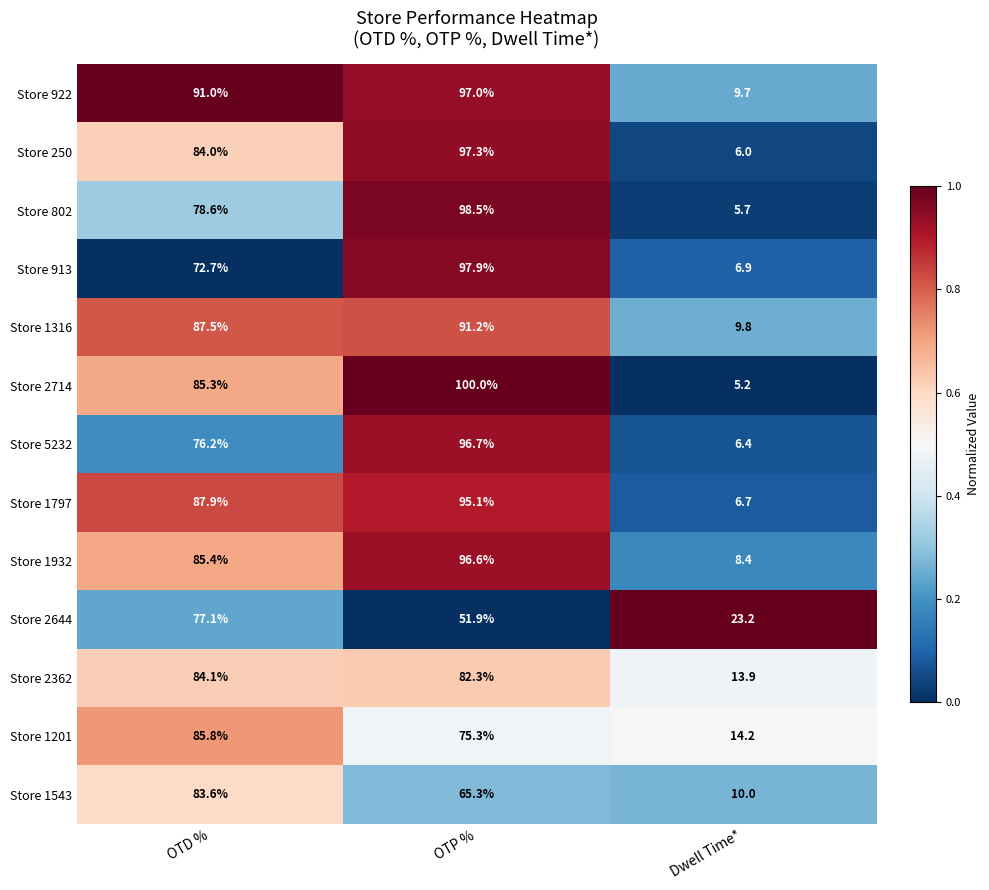

Is it true that Store 2644 equals 103.1 at OTD %?

False